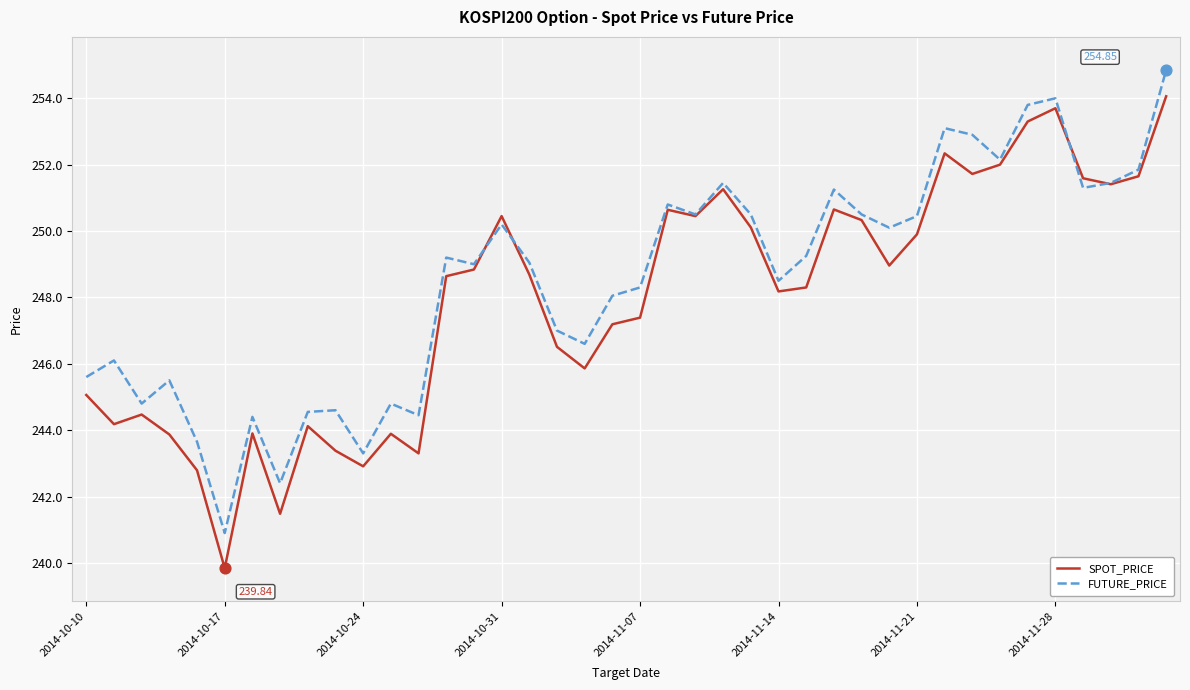

Rank the series by their maximum value, from highest to lowest.

FUTURE_PRICE, SPOT_PRICE